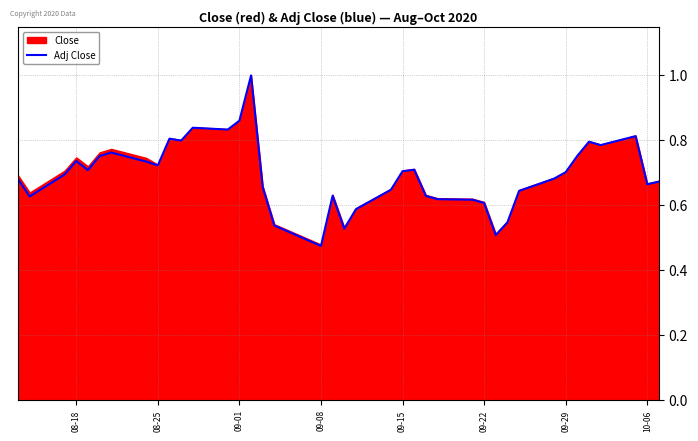

Is it true that Adj Close equals 1.3 at 08-18?

False